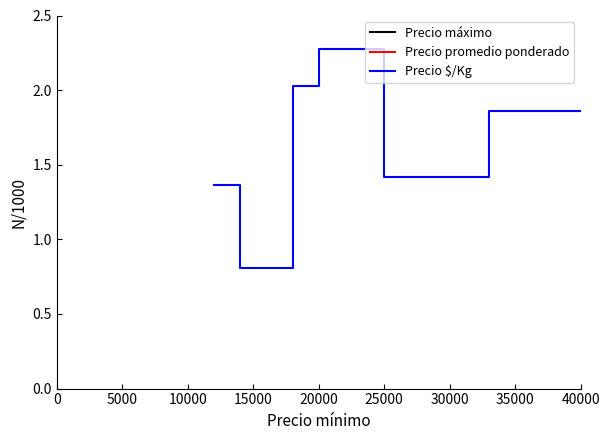

What is the difference between the maximum and minimum values in the Precio máximo series?

27.0